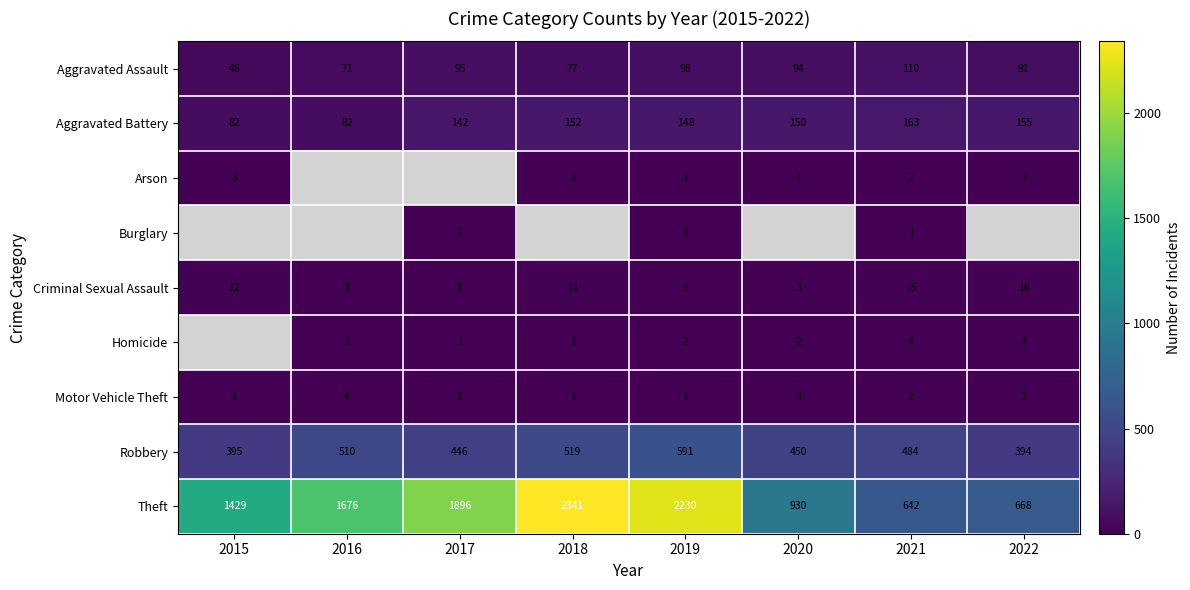

Is the value of Aggravated Battery at 2019 greater than the value of Homicide at 2018?

Yes